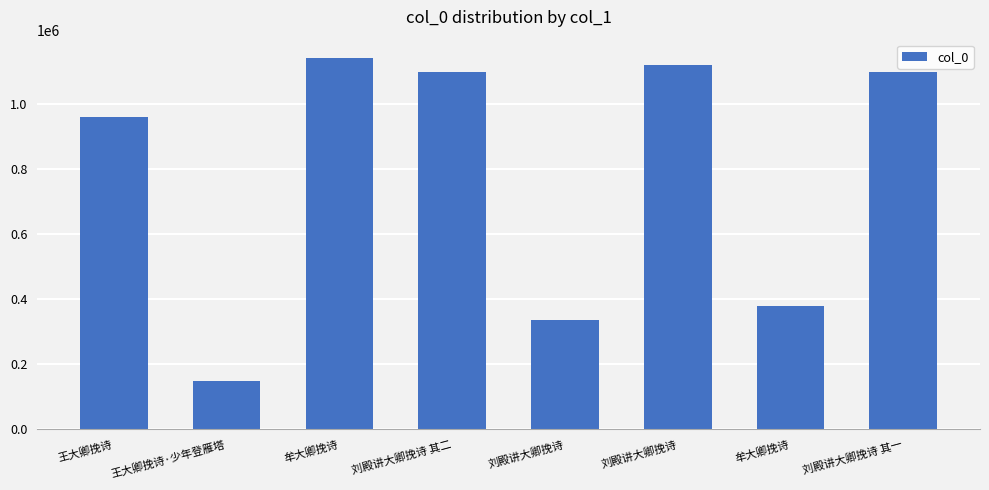

True or false: the data shows 150432 at 王大卿挽诗·少年登雁塔.

True